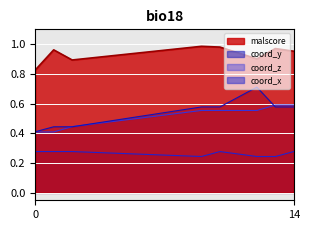

Which series has the largest total across all categories?

malscore